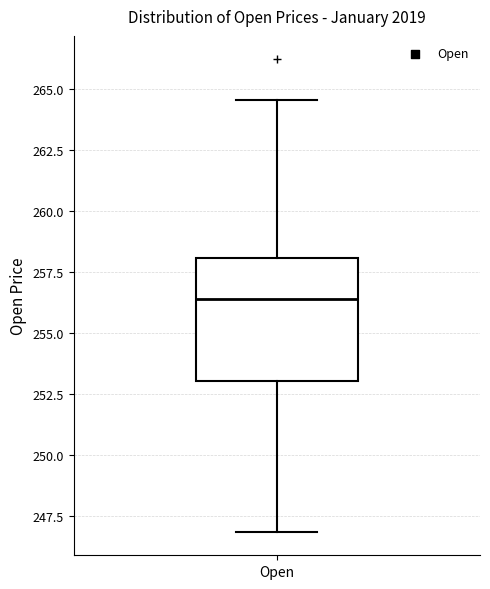

Transcribe this box plot: give where the median line is, the range the box spans, and where the two whiskers end, as read against the y-axis. The values are not printed on the chart, so give them approximately, as read against the axis.

median 256.5, box 253.0 to 258.0, whiskers 247.0 to 264.5